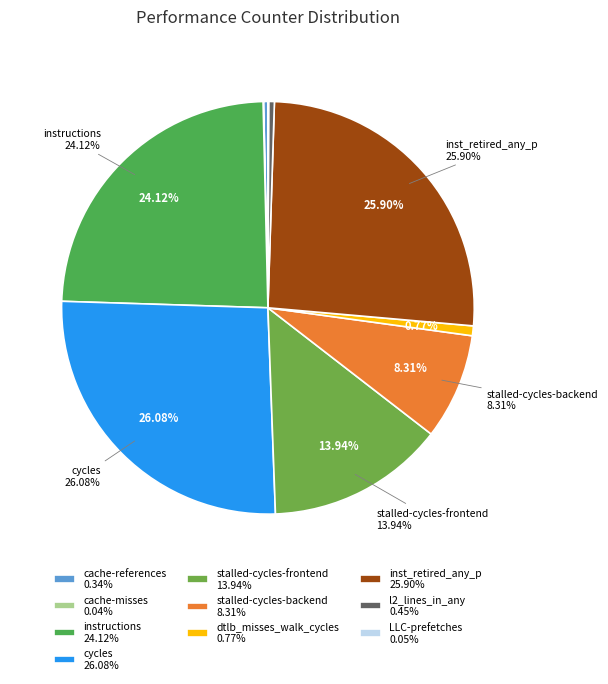

Rank the categories by value from highest to lowest.

cycles, inst_retired_any_p, instructions, stalled-cycles-frontend, stalled-cycles-backend, dtlb_misses_walk_cycles, l2_lines_in_any, cache-references, LLC-prefetches, cache-misses